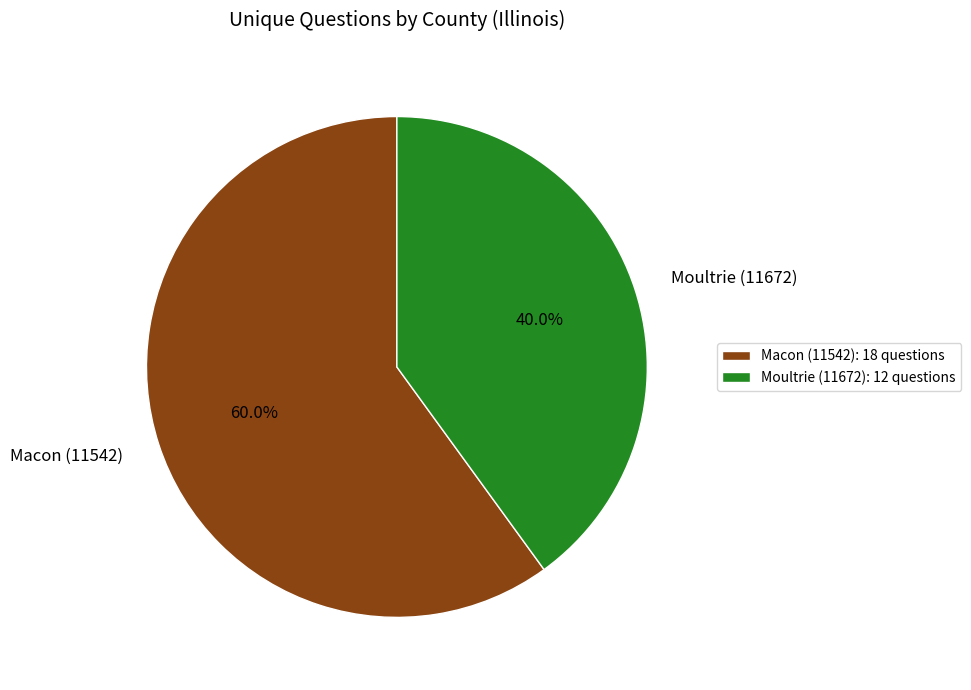

Between Moultrie (11672) and Macon (11542), which is larger?

Macon (11542)